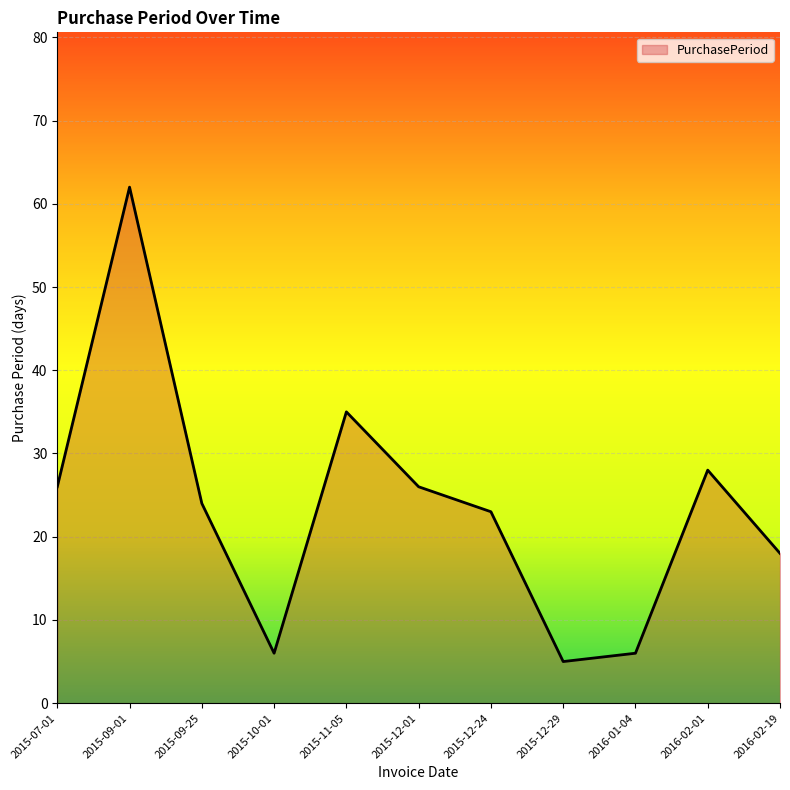

What is the sum of all values?

259